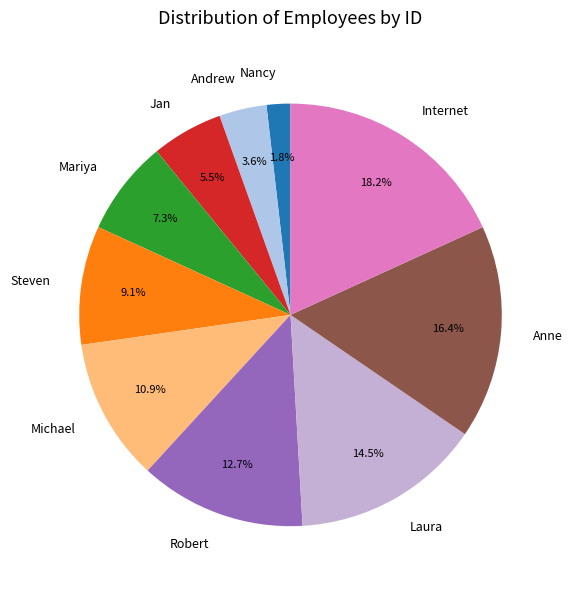

What is the largest slice in the pie chart?

Internet